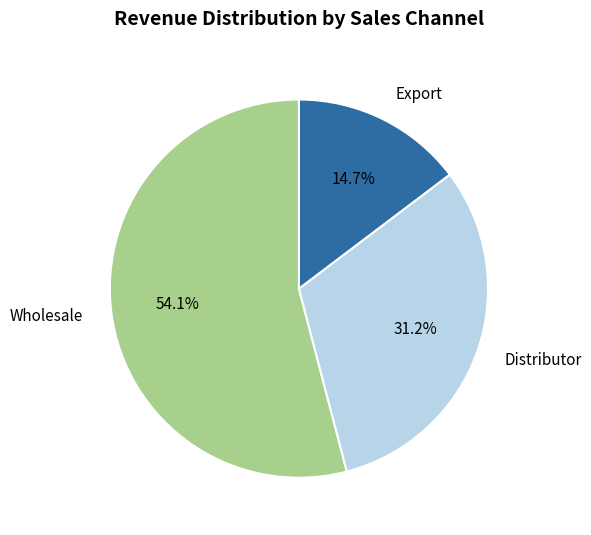

To the nearest percent, what is the average slice percentage?

33%